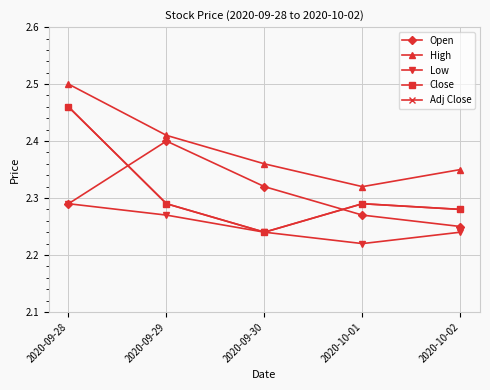

Does the chart have visible grid lines?

Yes